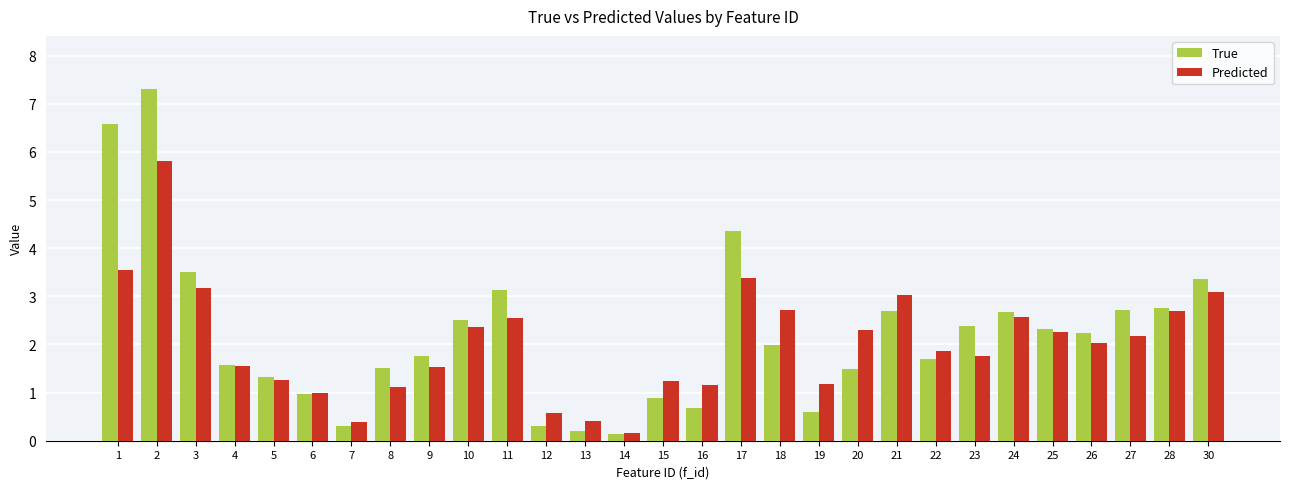

What is the value of the True bar at the 17th from the left?

4.4